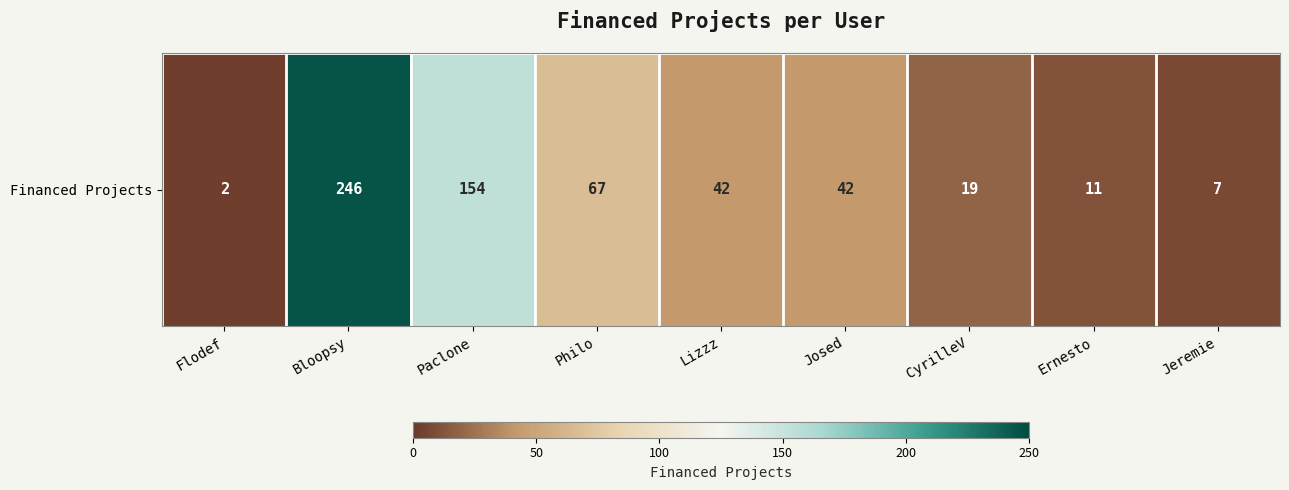

How many values exceed 42?

3